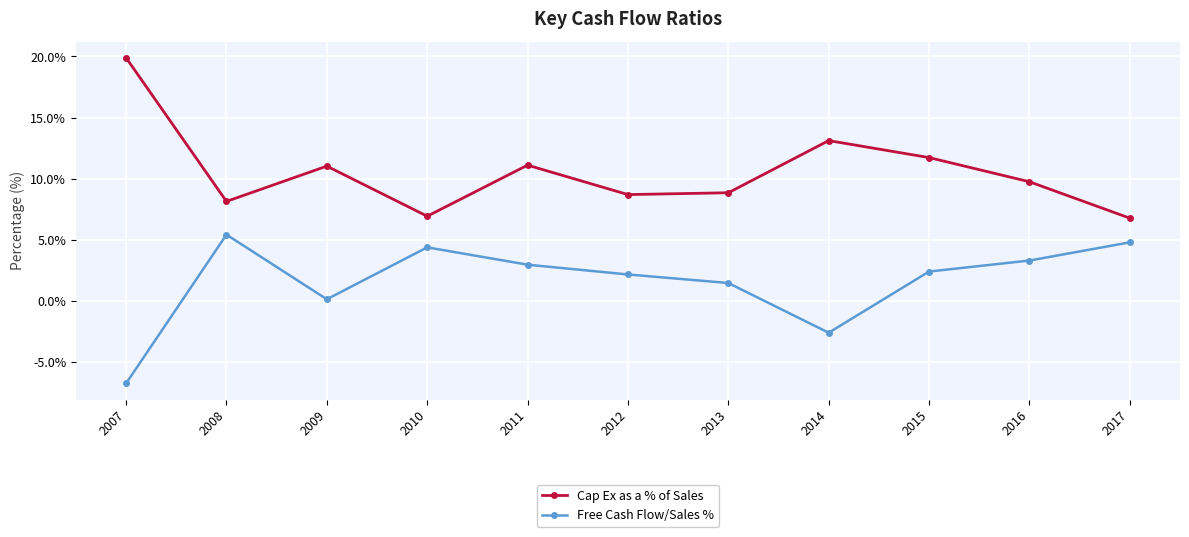

What is the approximate value of Cap Ex as a % of Sales at 2009?

11.0